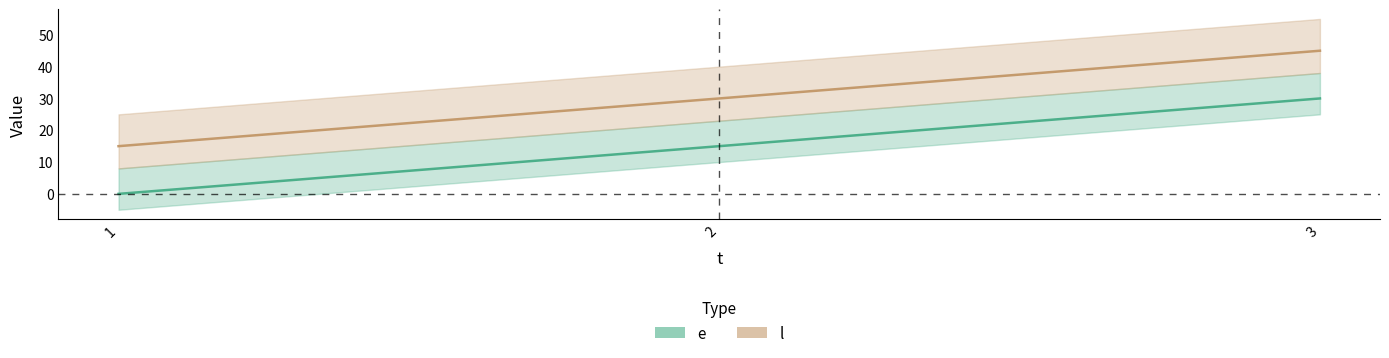

How many lines are shown in the chart?

2